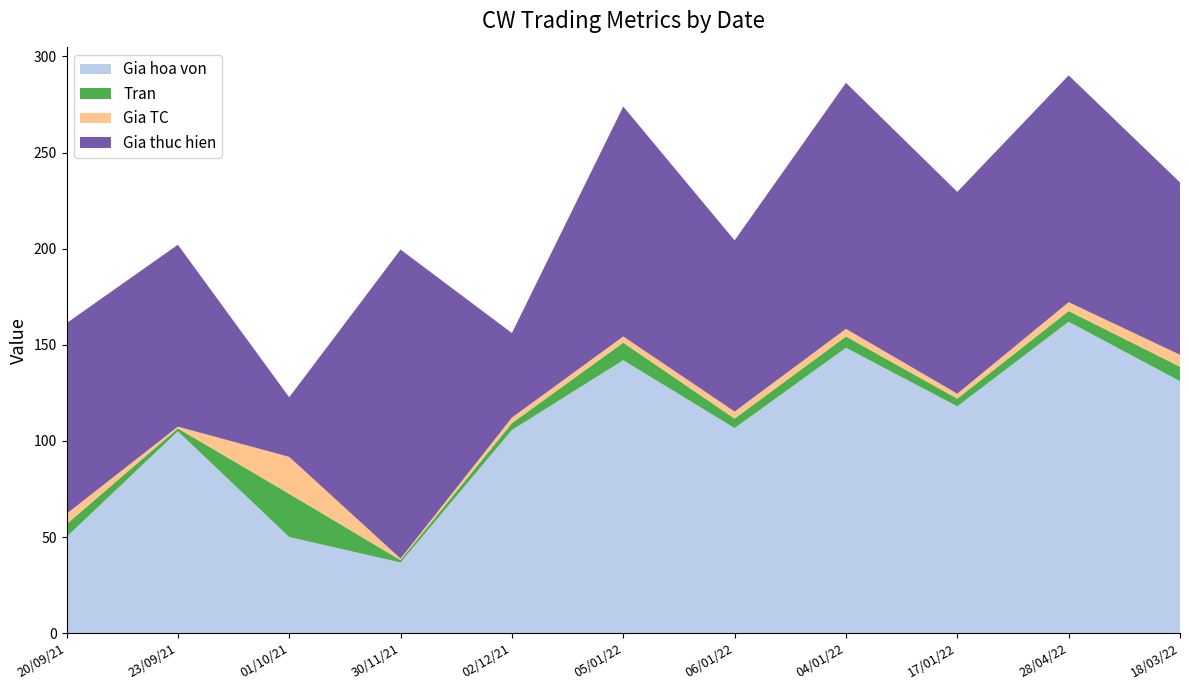

Reading left to right, extract all data points from this chart.

Gia hoa von: 20/09/21=50.1	23/09/21=105.0	01/10/21=50.0	30/11/21=36.8	02/12/21=105.7	05/01/22=142.0	06/01/22=106.7	04/01/22=148.4	17/01/22=118.0	28/04/22=162.0	18/03/22=131.1
Tran: 20/09/21=6.6	23/09/21=1.5	01/10/21=22.5	30/11/21=1.2	02/12/21=3.6	05/01/22=9.1	06/01/22=5.0	04/01/22=5.9	17/01/22=4.0	28/04/22=5.6	18/03/22=7.5
Gia TC: 20/09/21=5.4	23/09/21=0.9	01/10/21=19.2	30/11/21=0.8	02/12/21=2.9	05/01/22=3.2	06/01/22=3.6	04/01/22=4.0	17/01/22=2.6	28/04/22=4.6	18/03/22=6.2
Gia thuc hien: 20/09/21=99.2	23/09/21=94.6	01/10/21=31.0	30/11/21=160.8	02/12/21=44.0	05/01/22=119.6	06/01/22=89.0	04/01/22=128.0	17/01/22=105.0	28/04/22=118.0	18/03/22=89.7